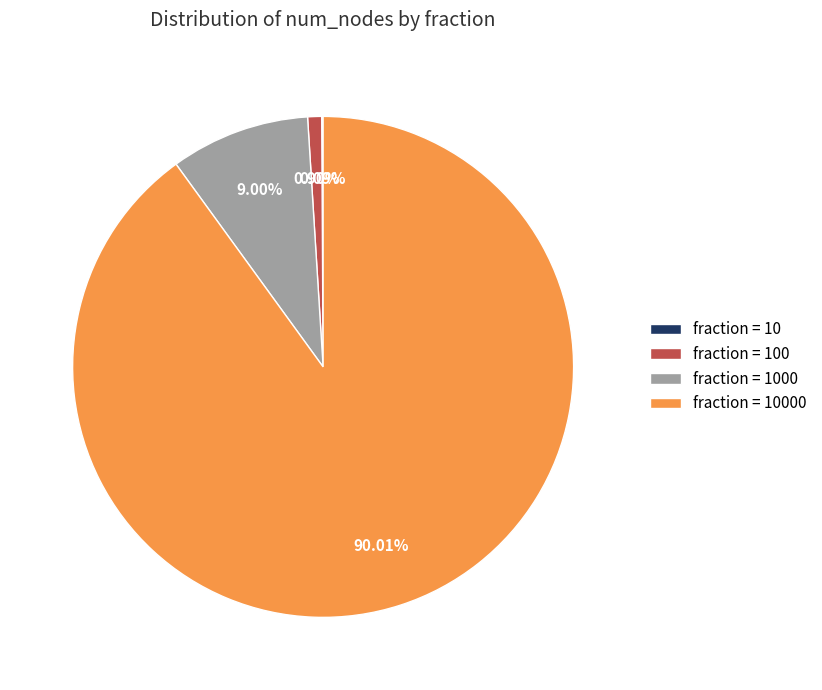

Is there a majority slice in this chart?

Yes